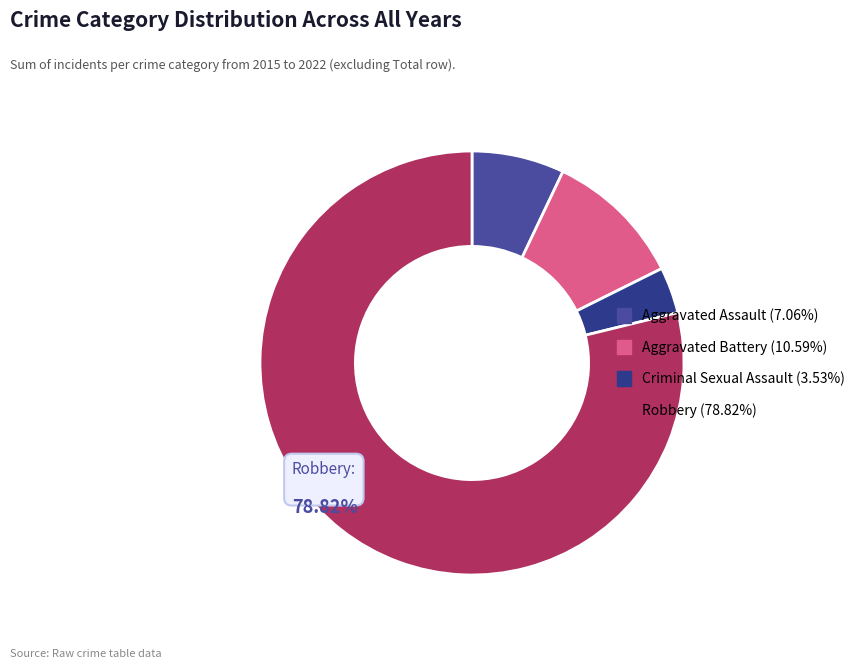

How many segments does this pie chart have?

4